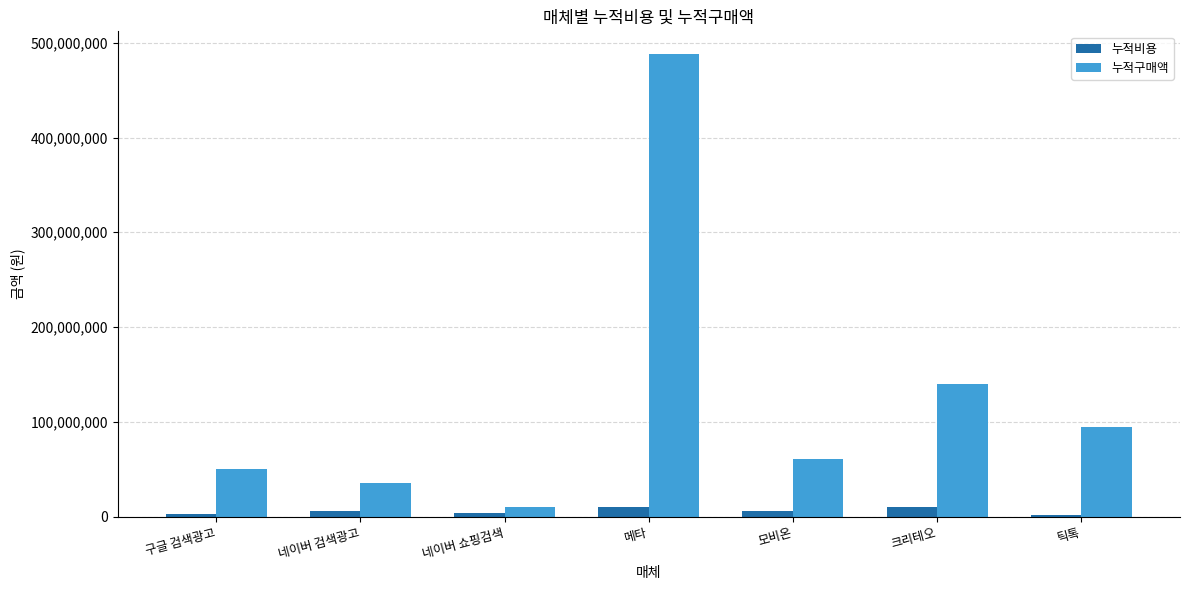

What is the approximate value of 누적구매액 at 틱톡?

94110430